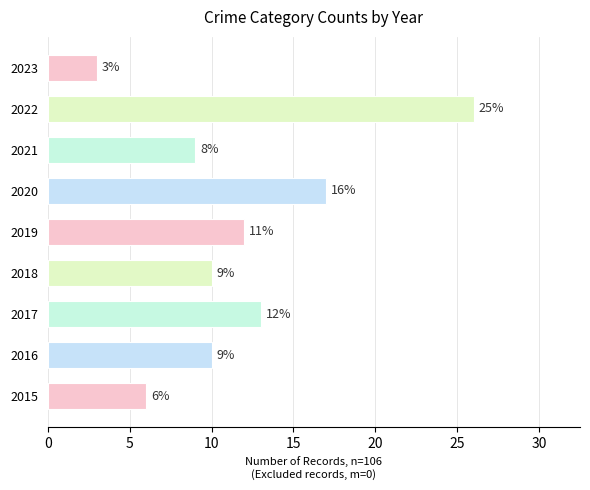

What is the difference between the maximum and second lowest values?

20